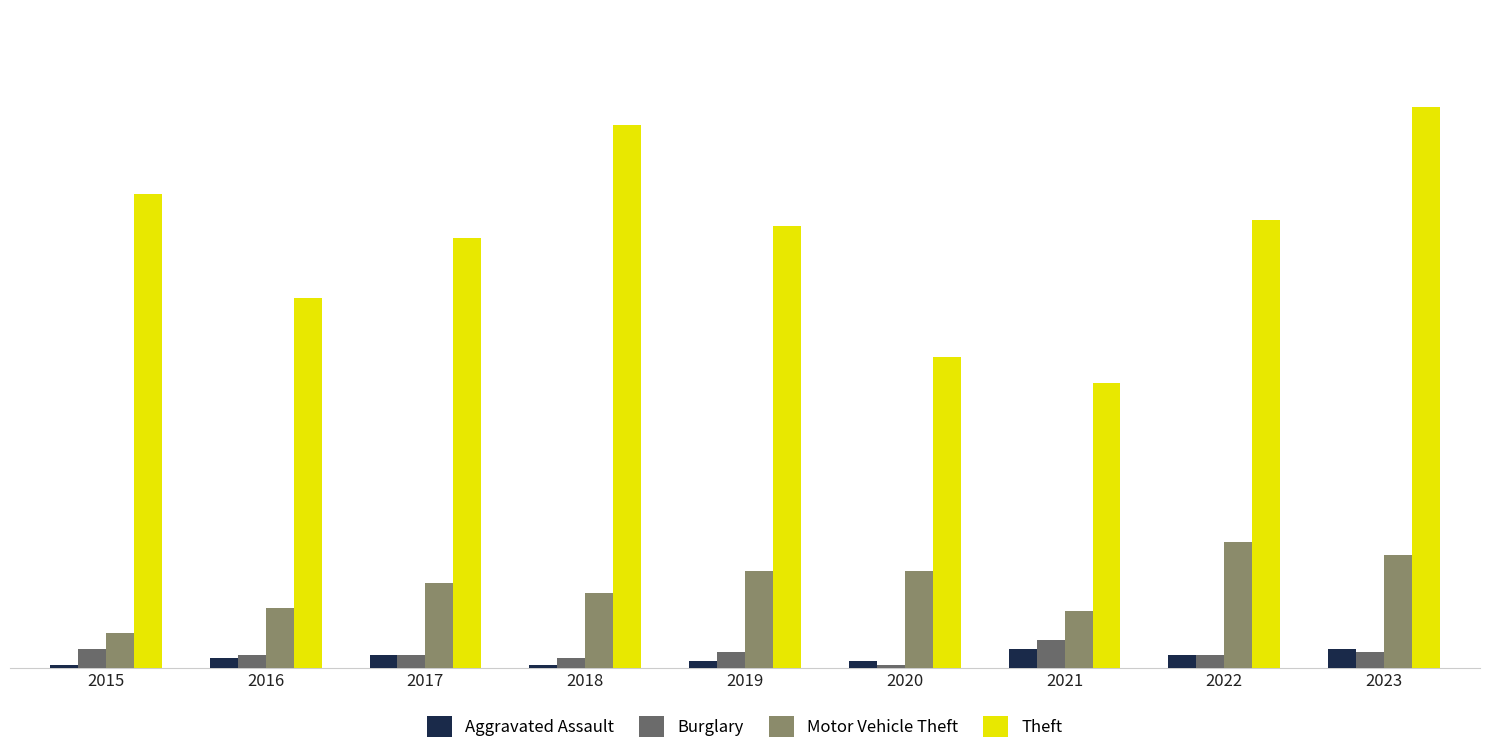

True or false: Motor Vehicle Theft has a value of 11 at 2015.

True